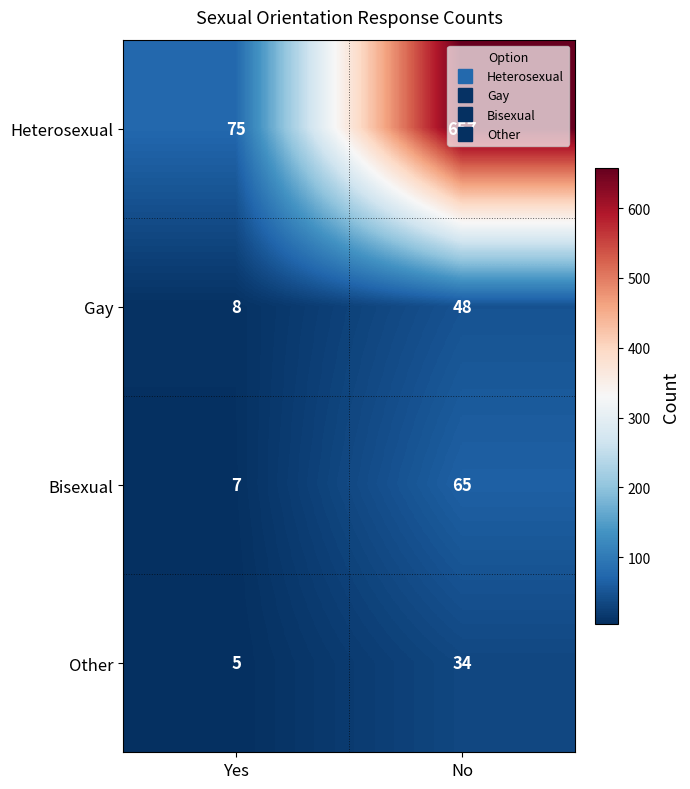

What is the sum of all Bisexual values?

72